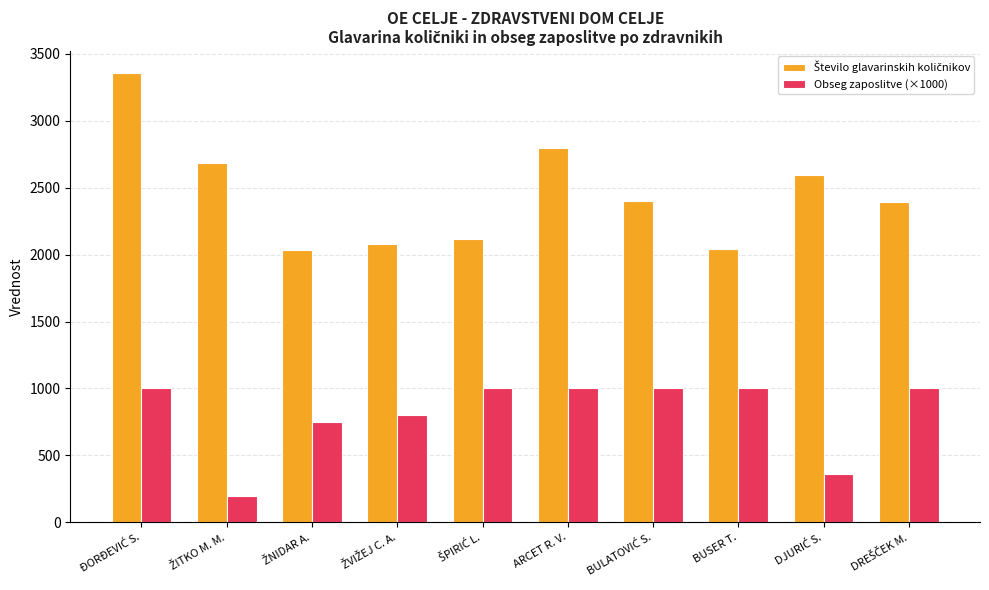

Is it true that Obseg zaposlitve (×1000) equals 1000.0 at ARCET R. V.?

True